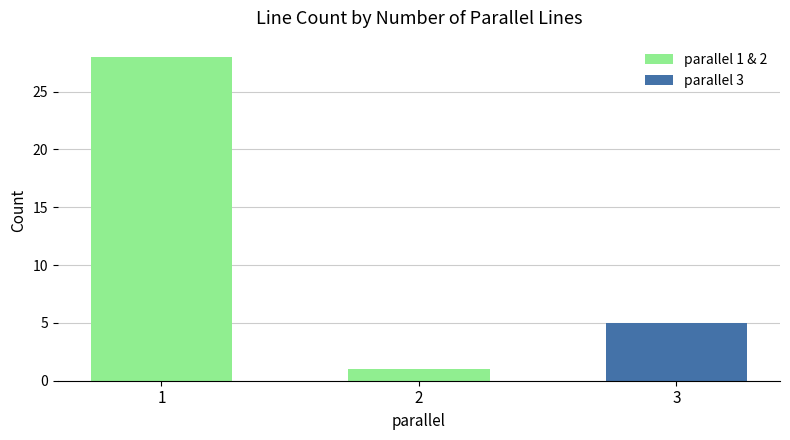

What is the value of the 2nd bar from the left?

1